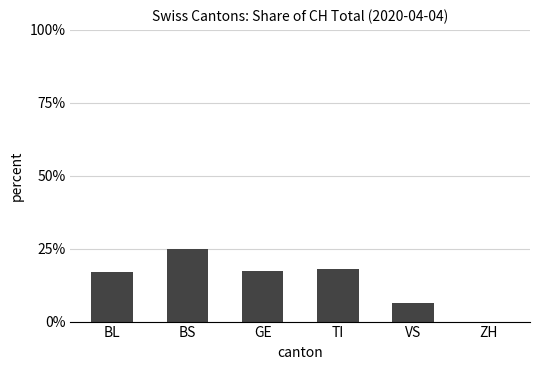

What is the average value?

14.0